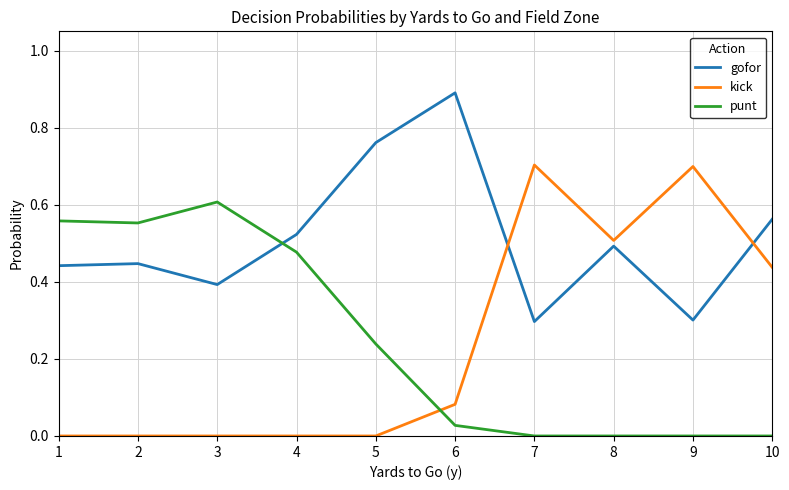

What is the maximum value for gofor?

0.9